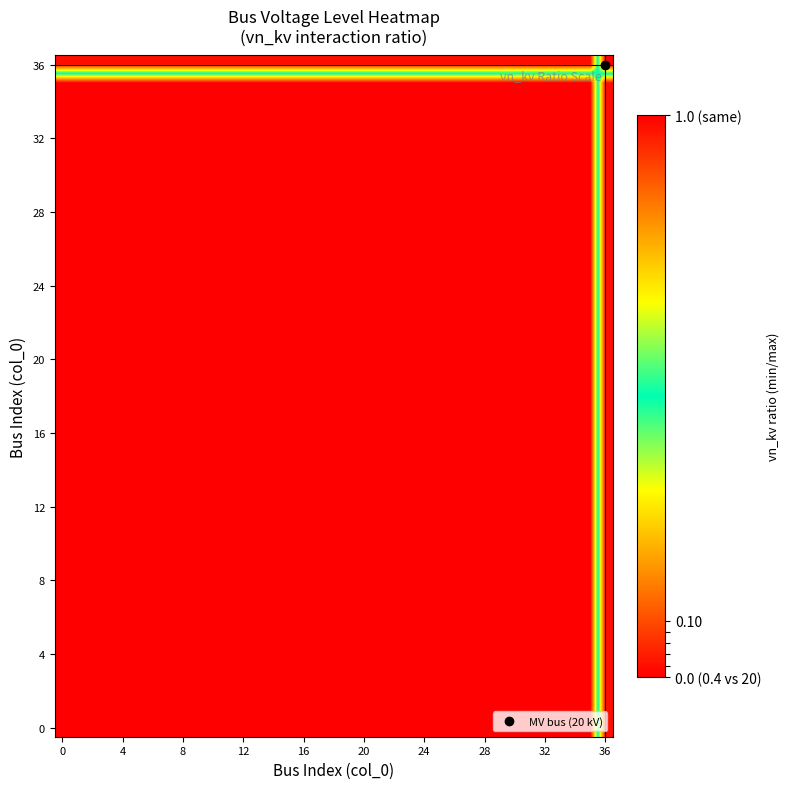

At which category does the chart reach its minimum across all series?

36